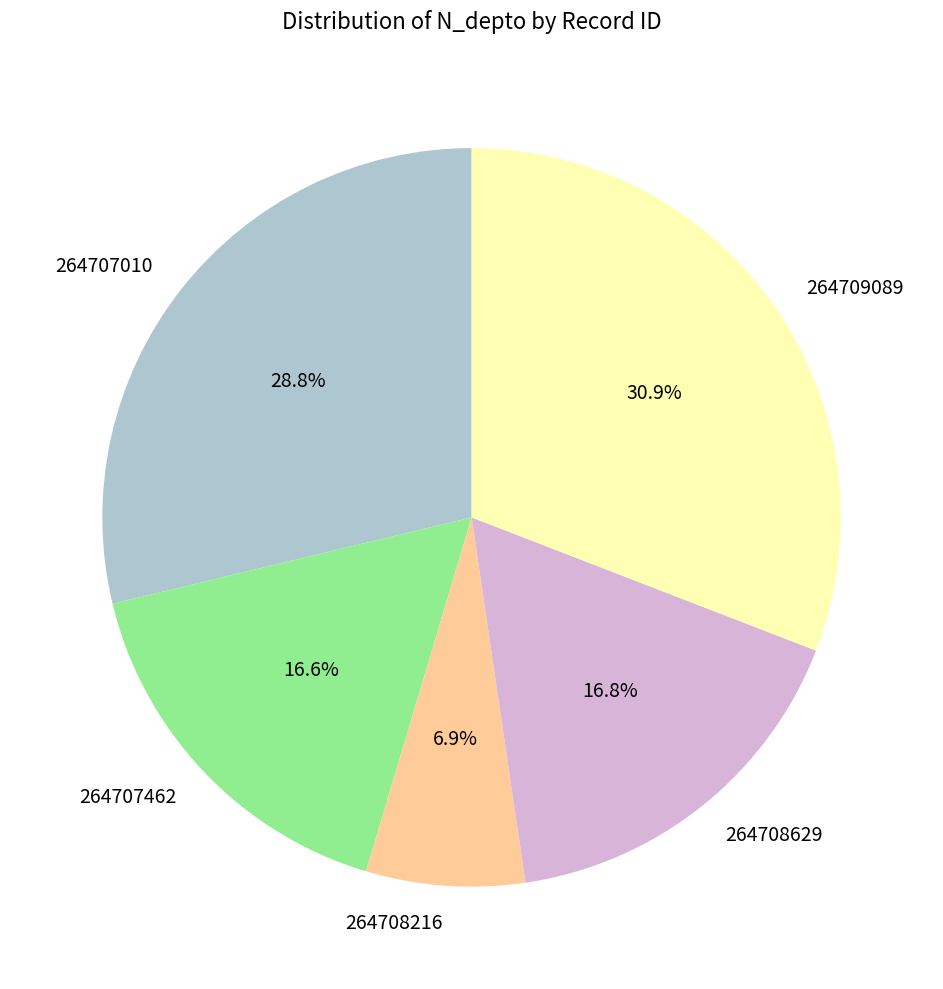

To the nearest percent, what percentage of the pie is 264707010?

29%